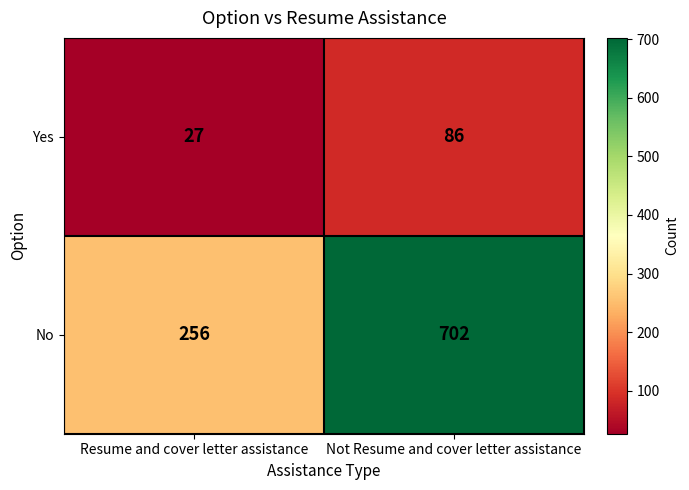

The Yes series shows 6 at Resume and cover letter assistance. True or false?

False